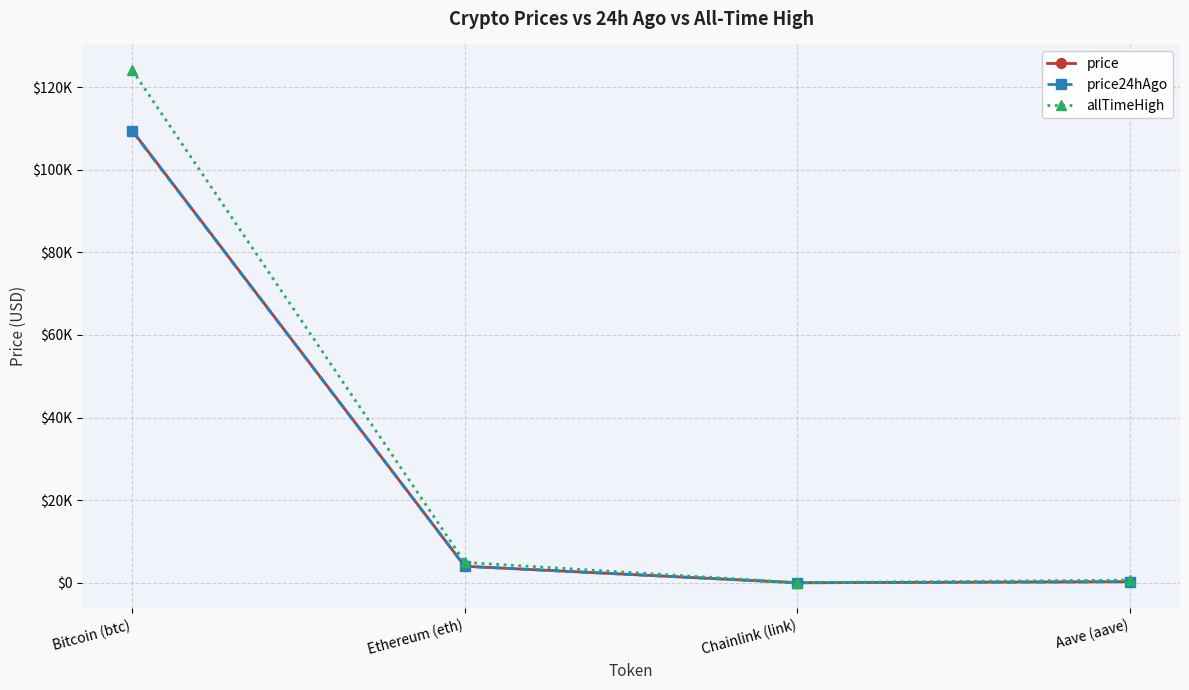

Reading left to right, what are all the values shown in this chart?

price: 109501.0	4013.4	20.8	266.6
price24hAgo: 109392.0	4010.8	20.9	270.5
allTimeHigh: 124128.0	4946.1	52.7	661.7